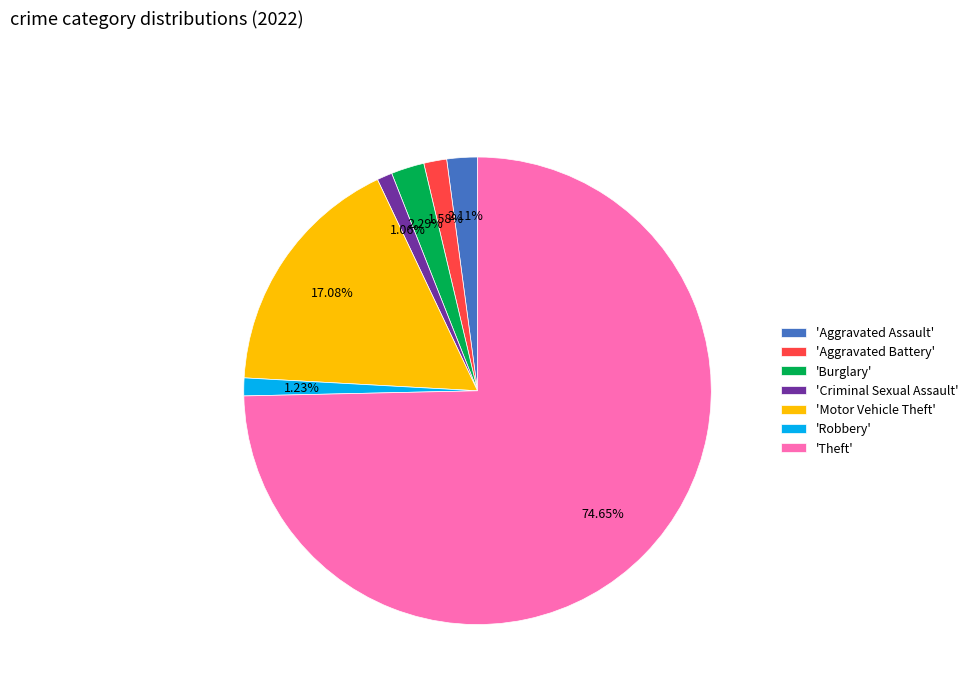

Between 'Theft' and 'Burglary', which is larger?

'Theft'